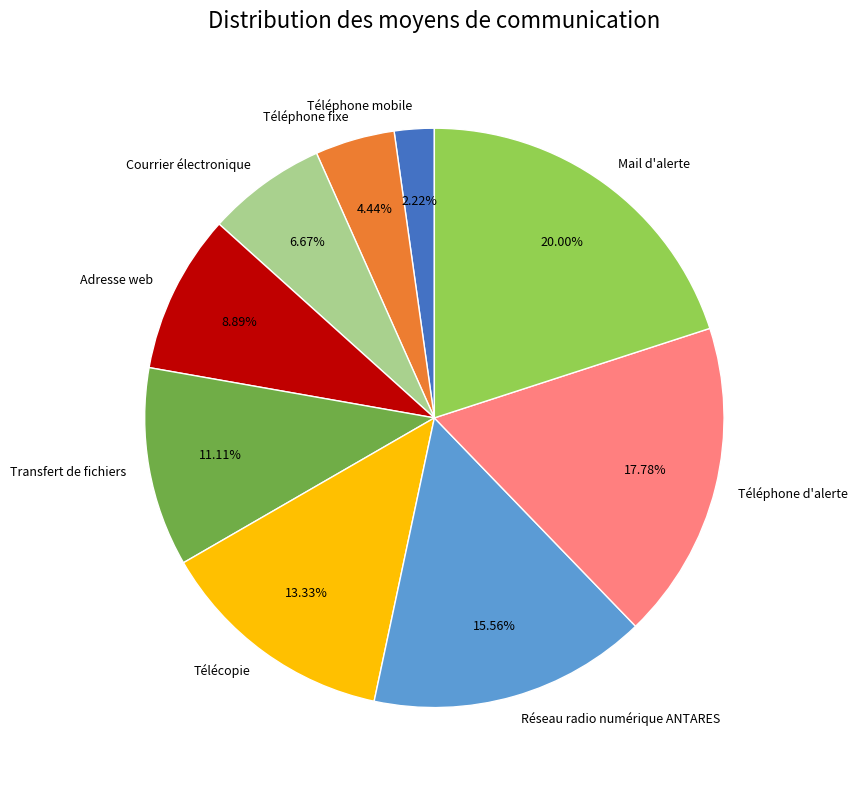

To the nearest percent, what percentage of the pie is Adresse web?

9%